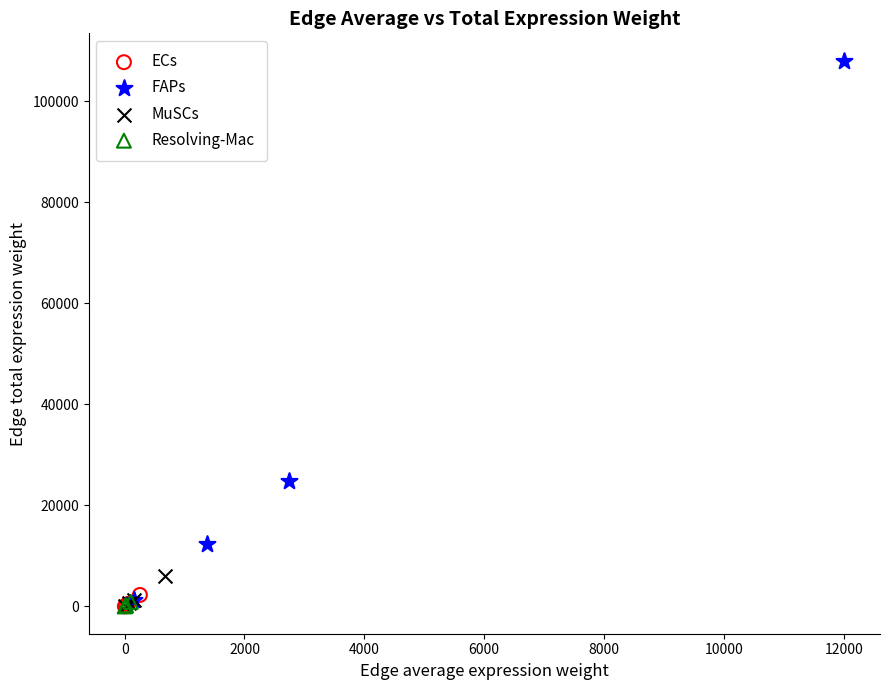

What are all the series names shown in the legend?

ECs, FAPs, MuSCs, Resolving-Mac